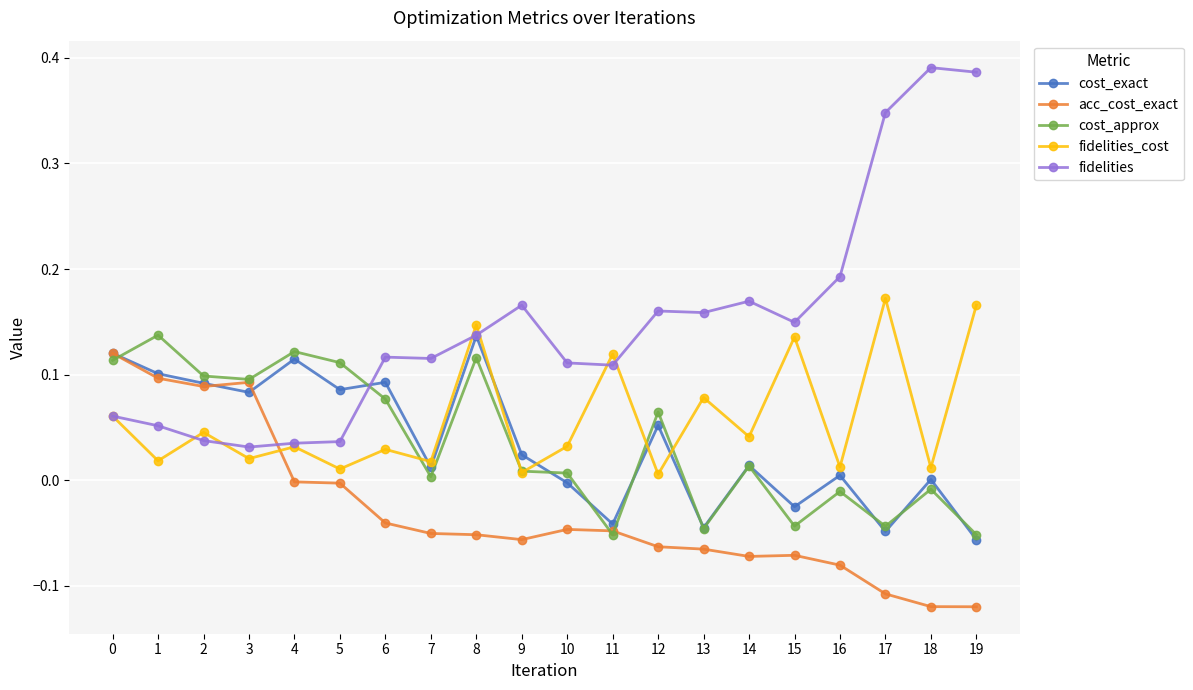

Which series has the largest range (max minus min)?

fidelities